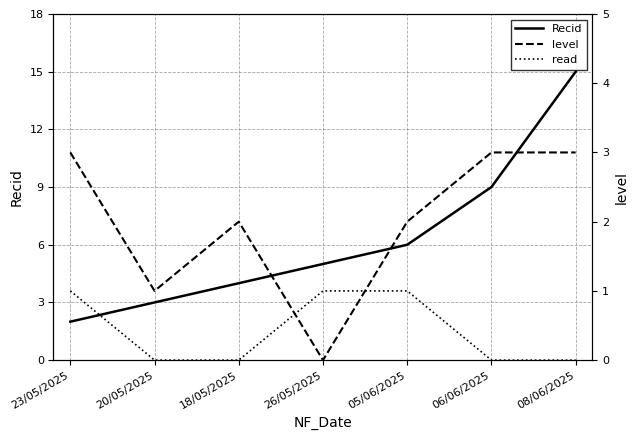

What is the total value across all series at 20/05/2025?

4